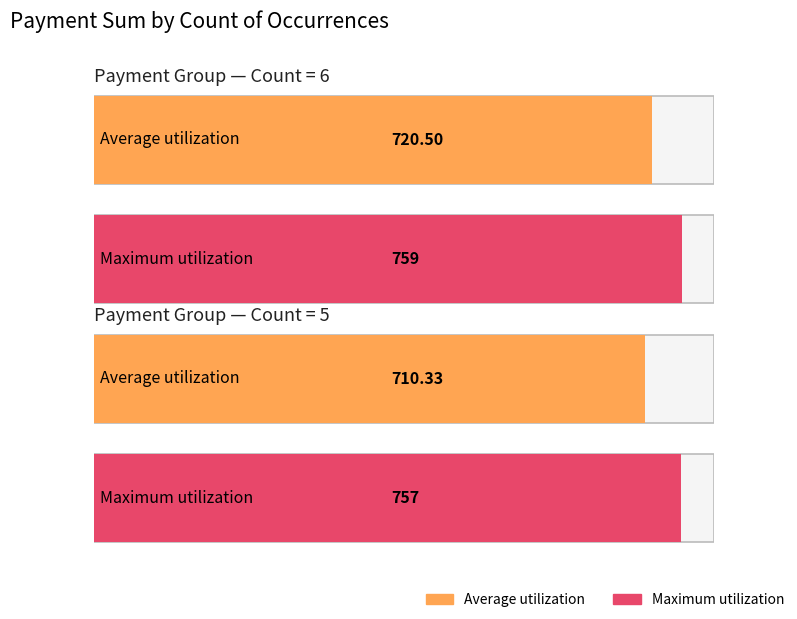

Between SubID 178 and SubID 179, which series saw the biggest shift?

Average utilization